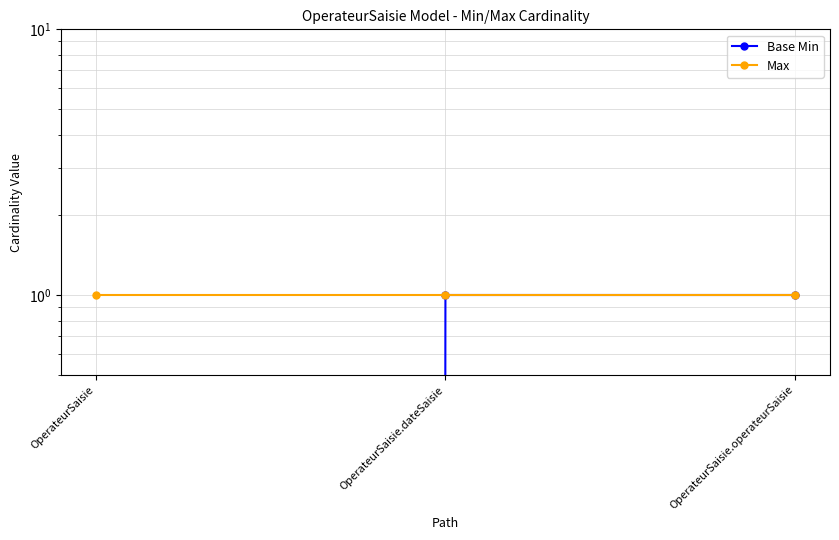

What is the label of the 3rd point from the left?

OperateurSaisie.operateurSaisie